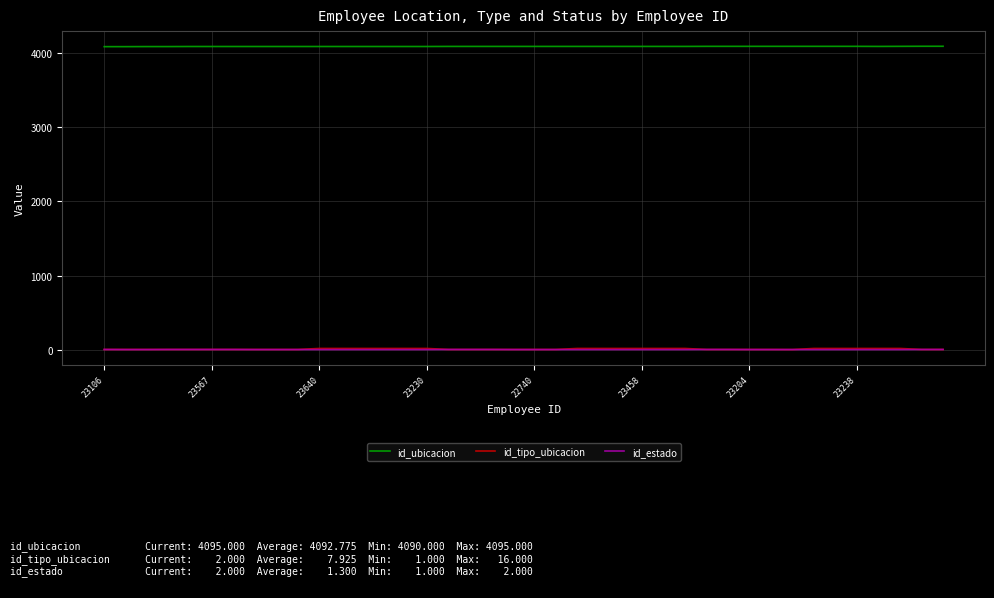

How many values in the id_tipo_ubicacion series are below 2?

1